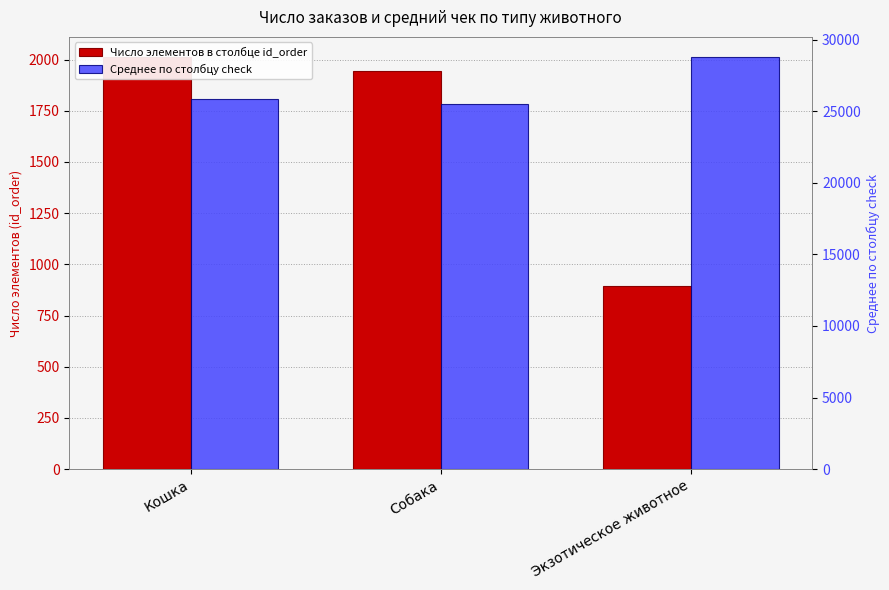

Which series changed the most between Собака and Экзотическое животное?

Среднее по столбцу check